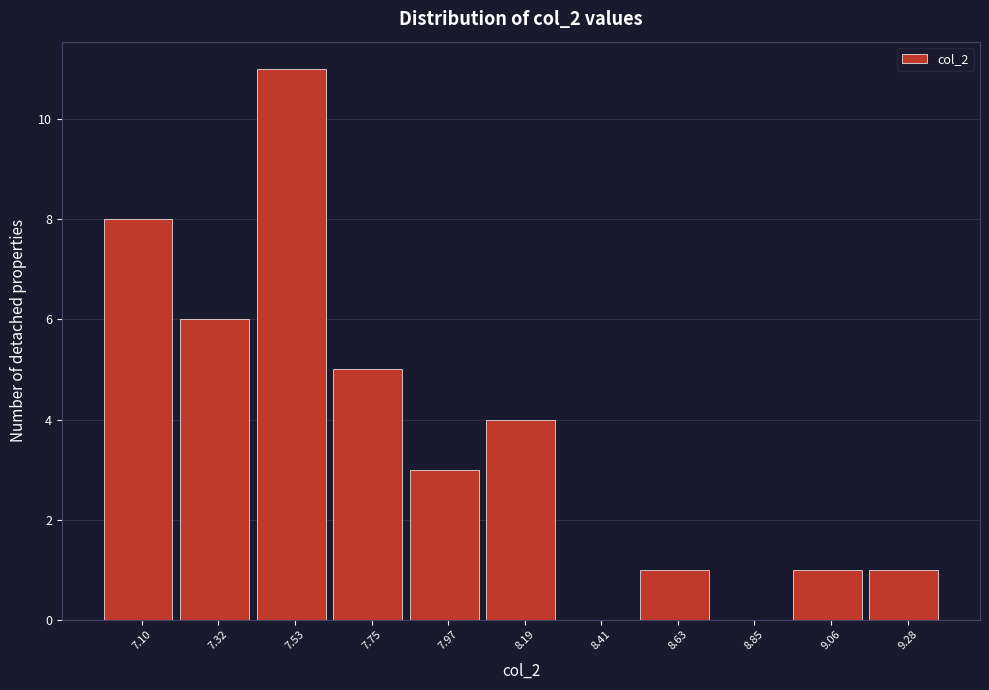

Reading left to right, transcribe this chart: for each bar, give the range it covers on the x-axis and its height. Neither the bar edges nor the heights are printed on the chart, so give them approximately, as read against the axes.

7.00 to 7.20: 8
7.20 to 7.45: 6
7.45 to 7.65: 11
7.65 to 7.85: 5
7.85 to 8.10: 3
8.10 to 8.30: 4
8.30 to 8.50: 0
8.50 to 8.75: 1
8.75 to 8.95: 0
8.95 to 9.15: 1
9.15 to 9.40: 1